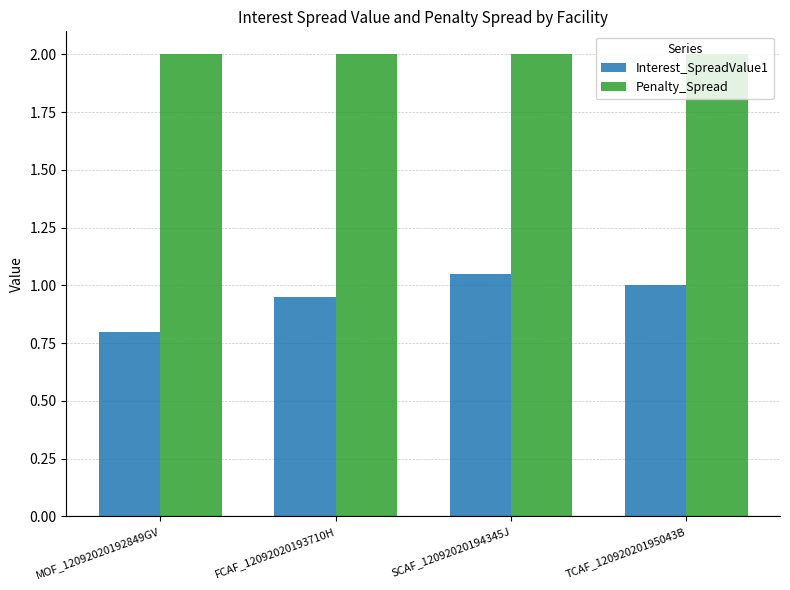

True or false: Penalty_Spread has a value of 2.0 at FCAF_12092020193710H.

True